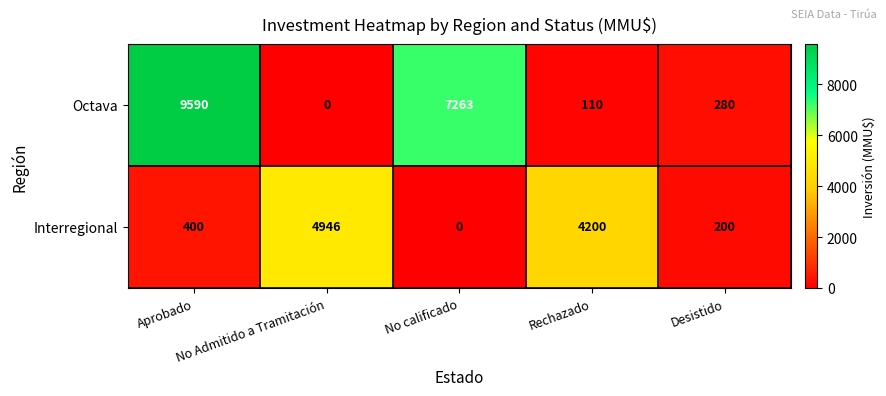

List the series in order of their peak value, lowest first.

Interregional, Octava